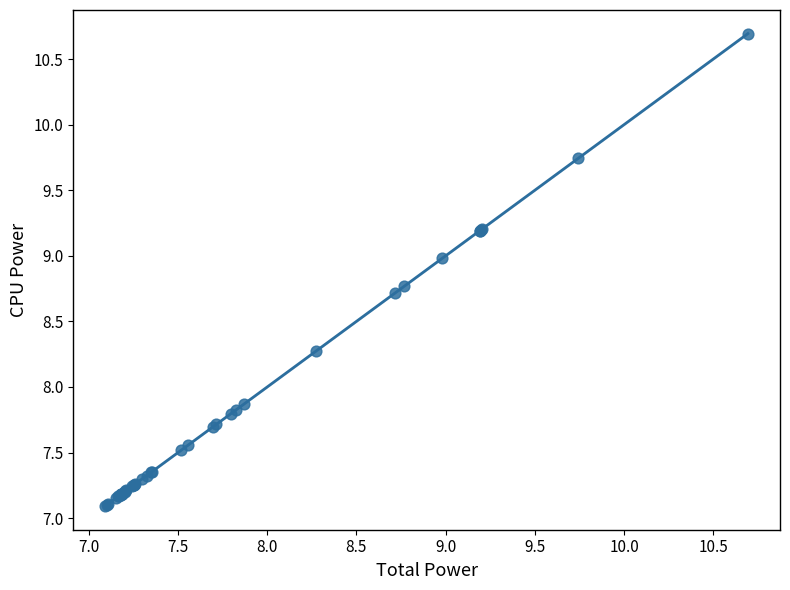

What Y value in the scatter plot is closest to 8?

7.9